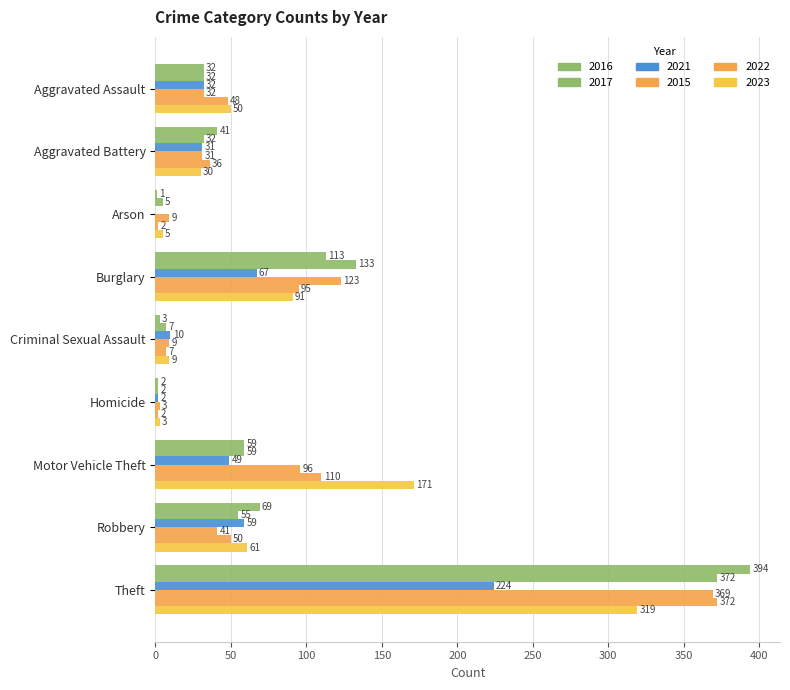

How many distinct data groups are displayed?

6